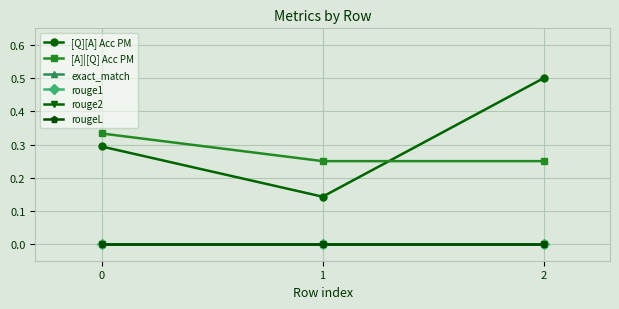

List the labels in order of rouge1 value, largest first.

0, 1, 2